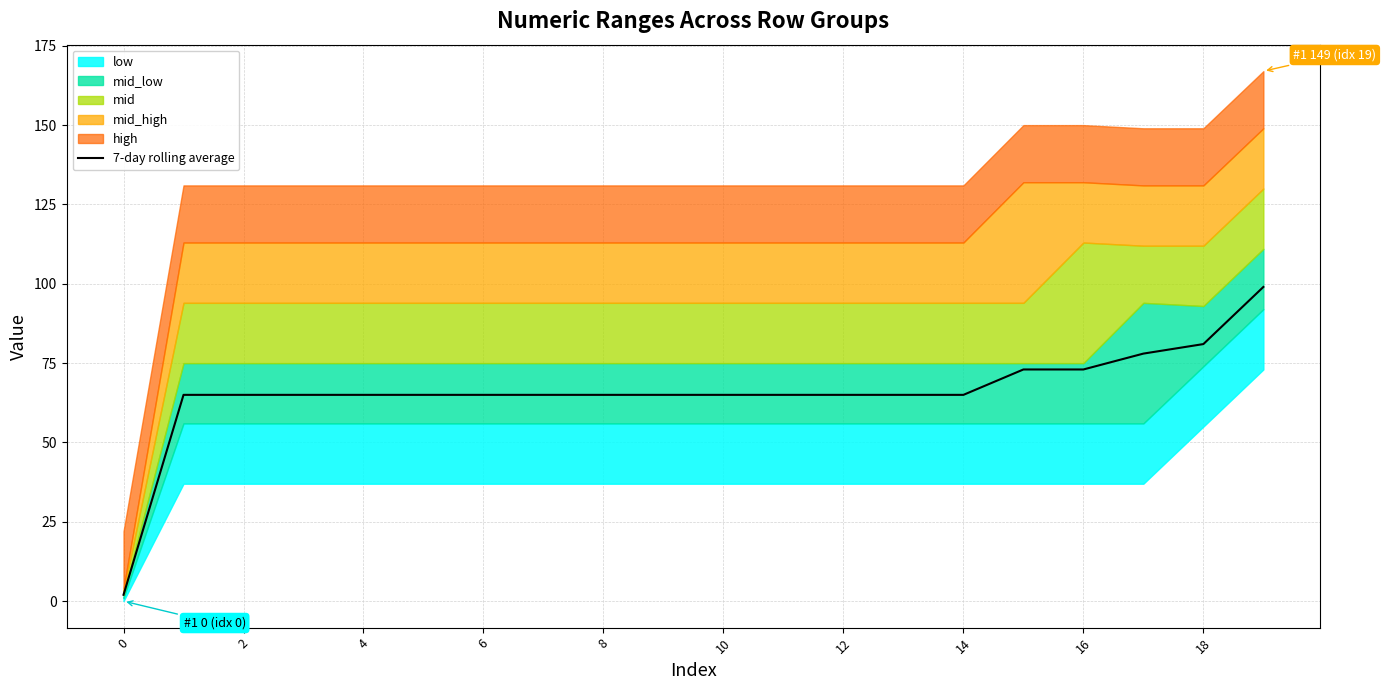

What is the value of the 16th point from the left?

73